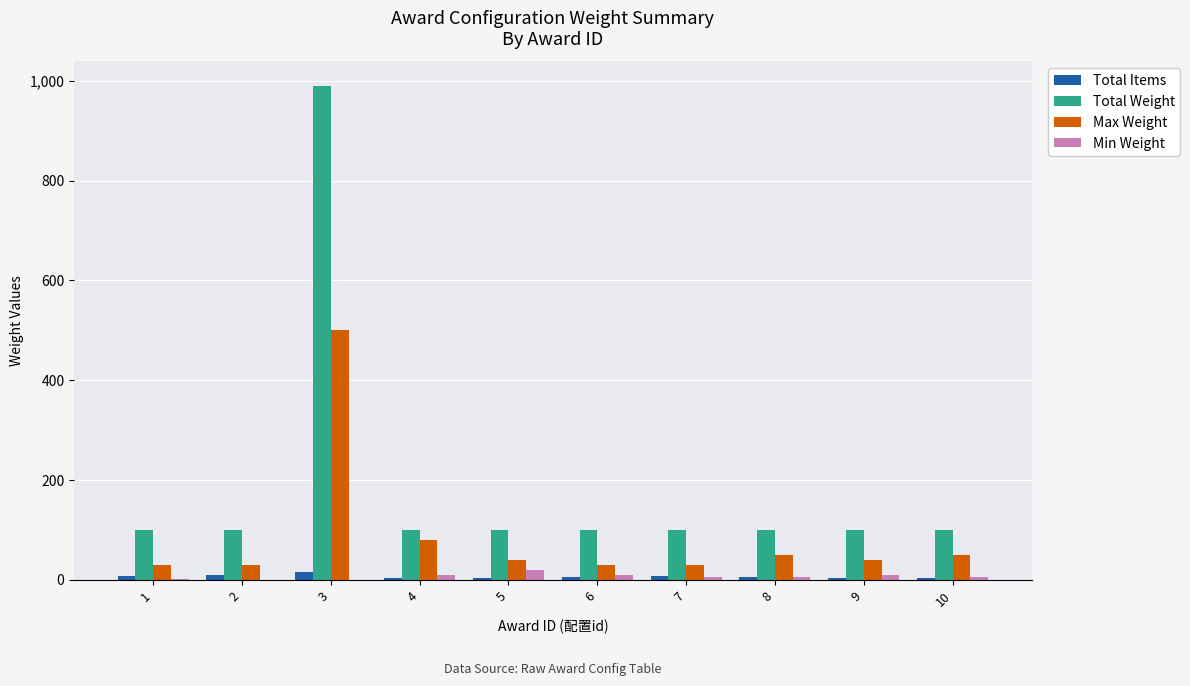

What is the sum of all Total Items values?

63